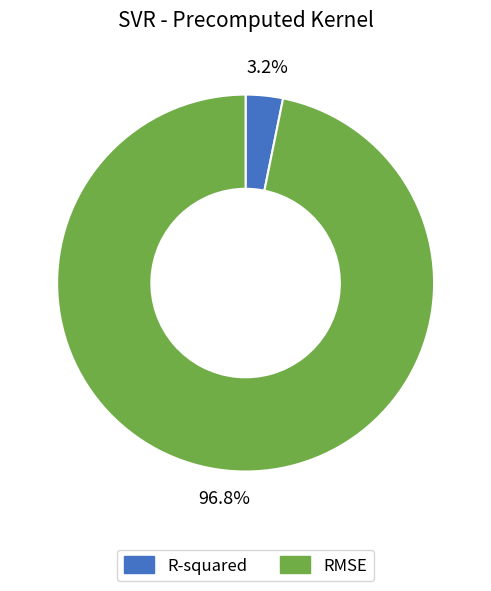

Between RMSE and R-squared, which is larger?

RMSE